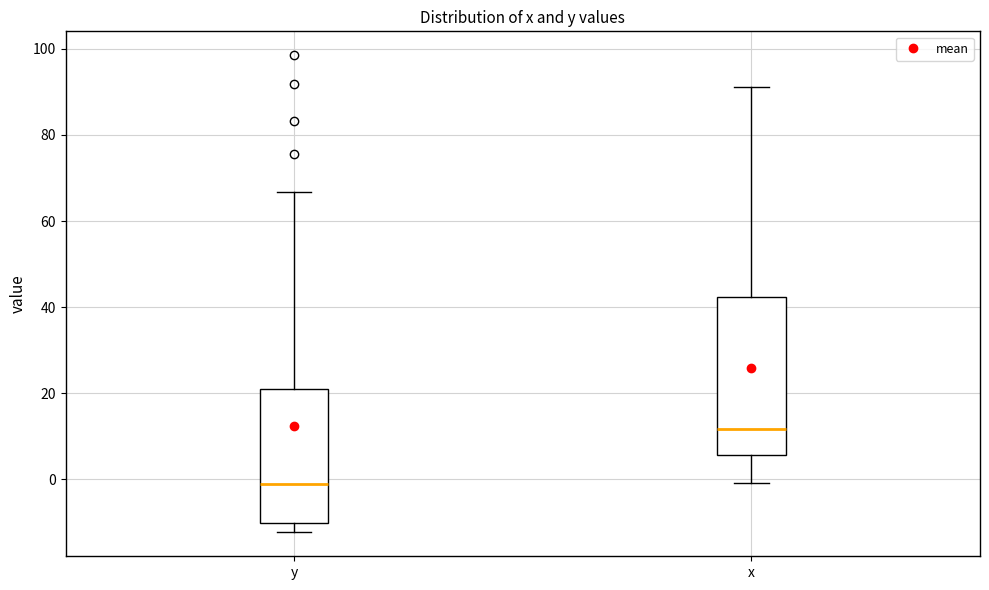

Which box has the lowest median line?

y